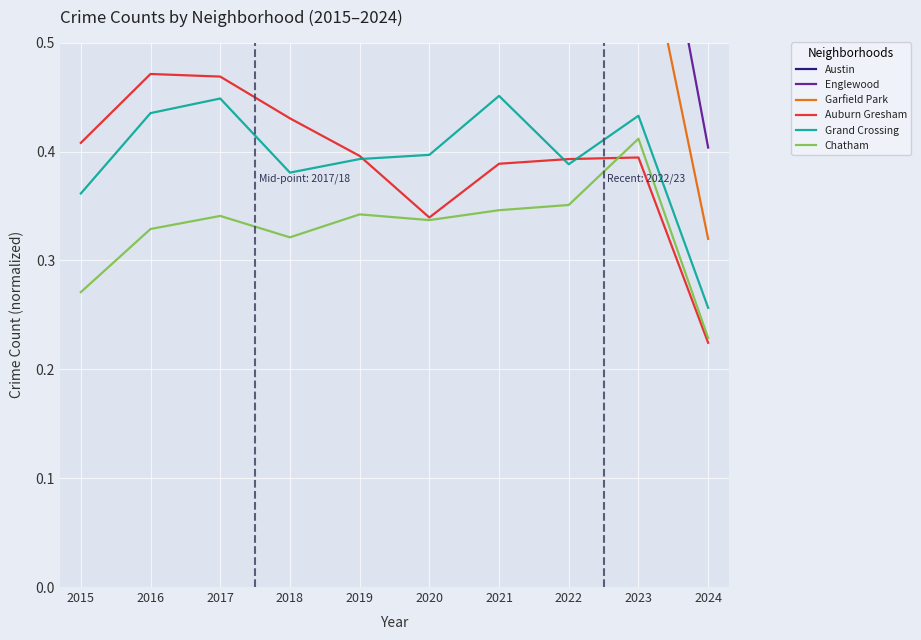

How many interior local valleys does the Chatham series have?

2